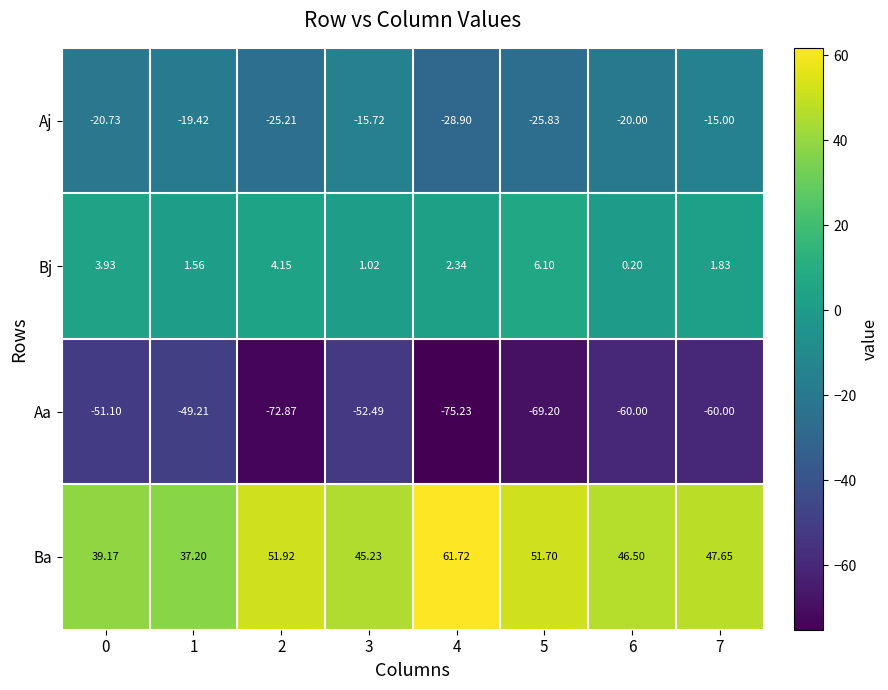

Count the number of categories in the chart.

8